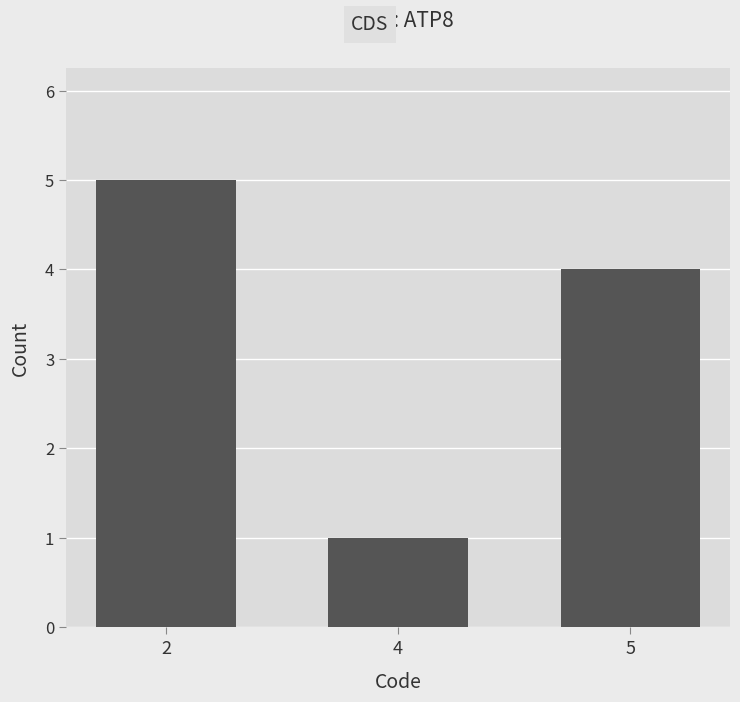

How many data points does each series have?

3